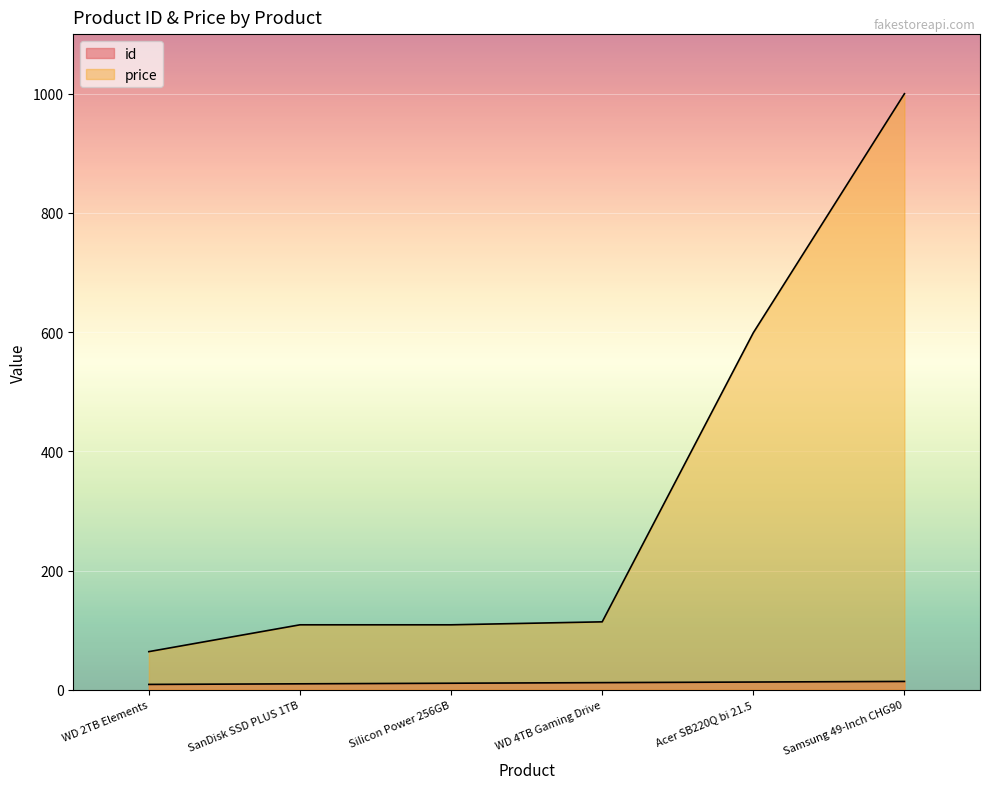

At how many categories does at least one series exceed 359?

2